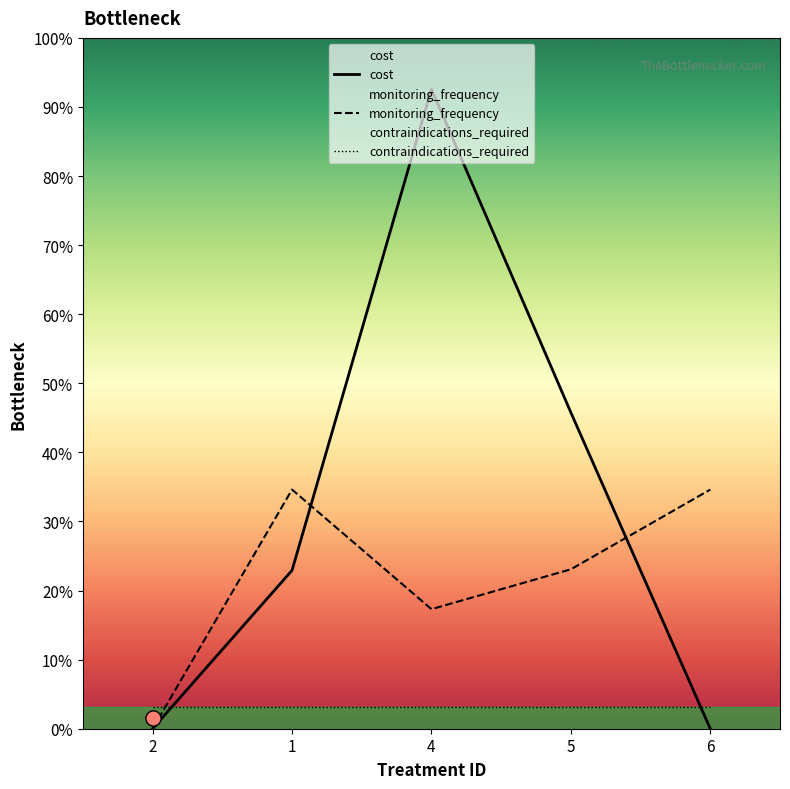

Which series reaches the maximum Y coordinate?

cost